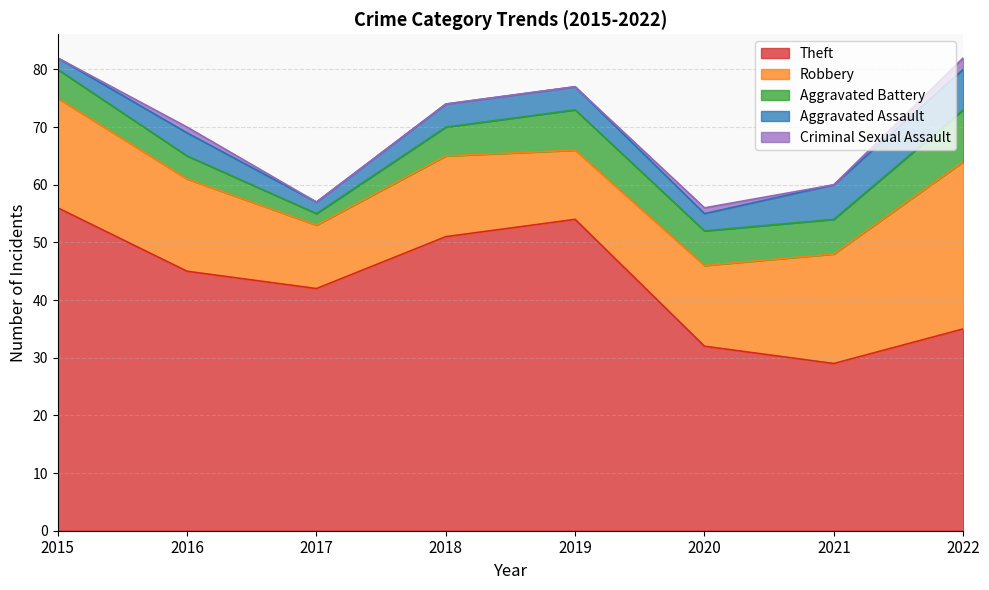

The value of Aggravated Assault at 2016 is 4. True or false?

True